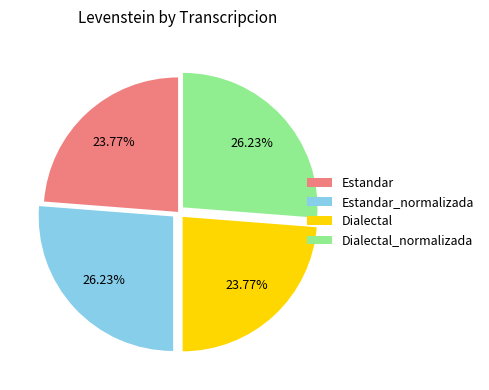

Is the sum of Dialectal and Estandar greater than half?

No